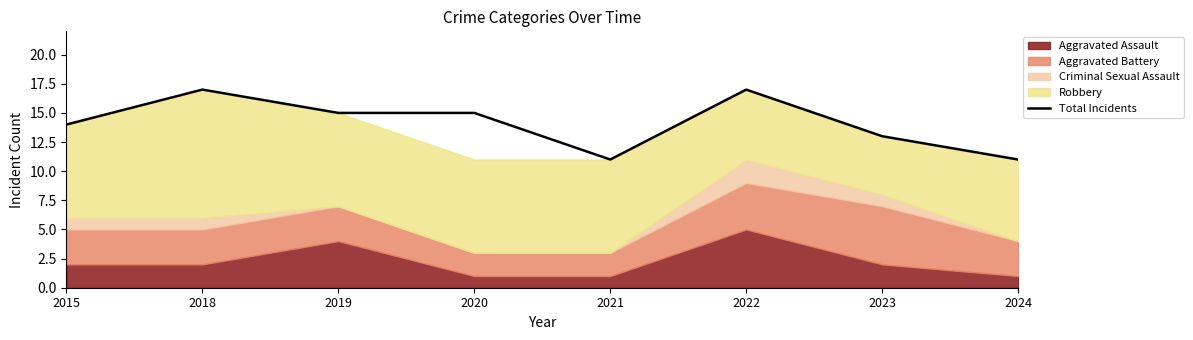

Does the chart display data point markers on the line(s)?

No